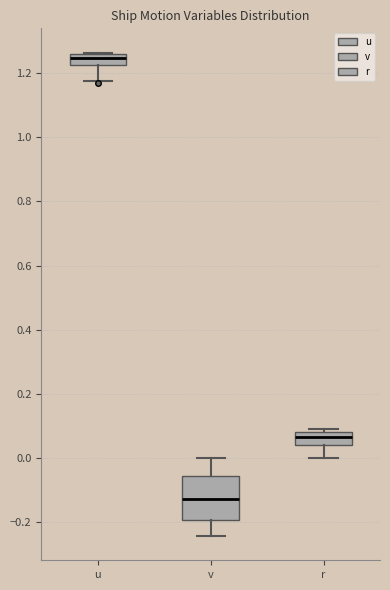

Reading left to right, transcribe this box plot: for each box, give where its median line is, the range the box spans, and where its two whiskers end, as read against the y-axis. The values are not printed on the chart, so give them approximately, as read against the axis.

u: median 1.24, box 1.22 to 1.26, whiskers 1.18 to 1.26
v: median -0.12, box -0.20 to -0.06, whiskers -0.24 to 0.00
r: median 0.06, box 0.04 to 0.08, whiskers 0.00 to 0.08 (just above the box's upper edge)